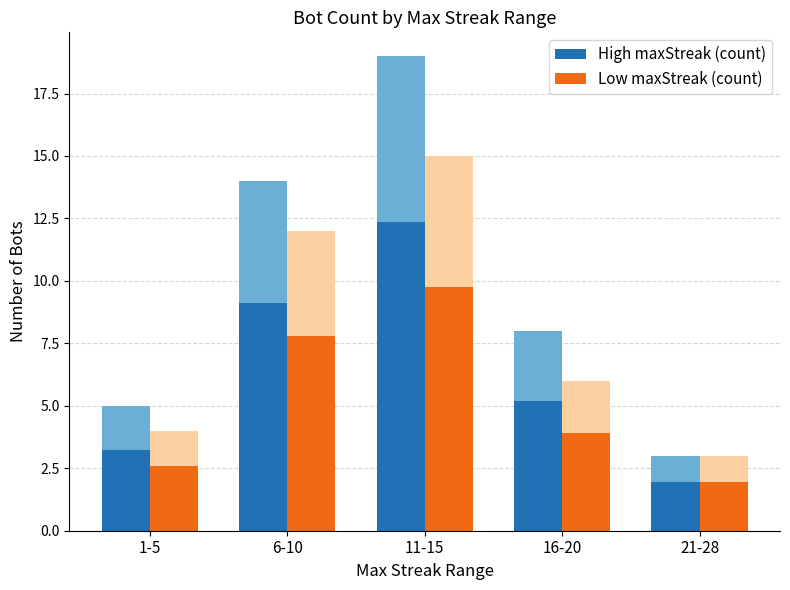

Which series has the largest total across all categories?

High maxStreak (count)